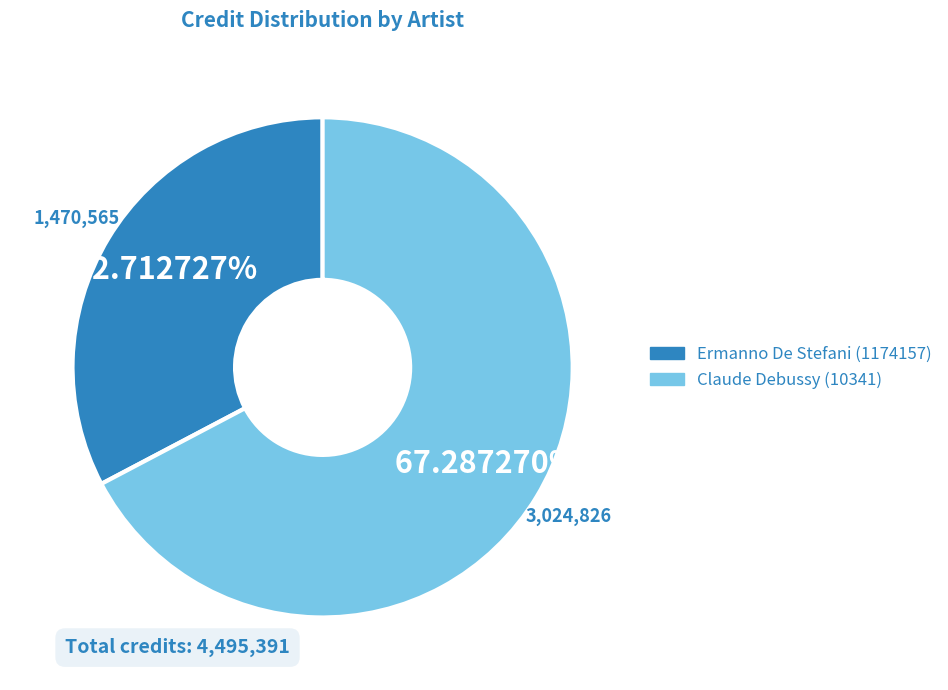

The Claude Debussy (10341) slice represents 67% of the pie. True or false?

True